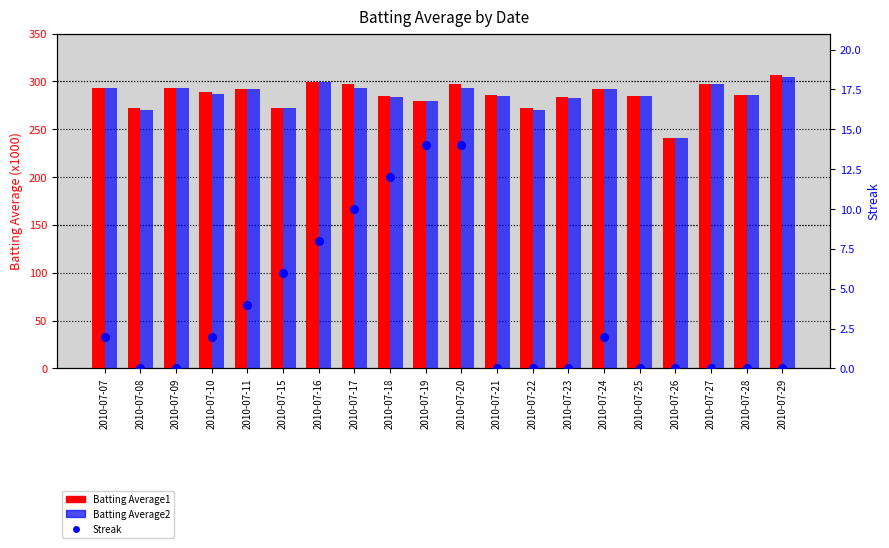

What are all the series names shown in the legend?

Batting Average1, Batting Average2, Streak